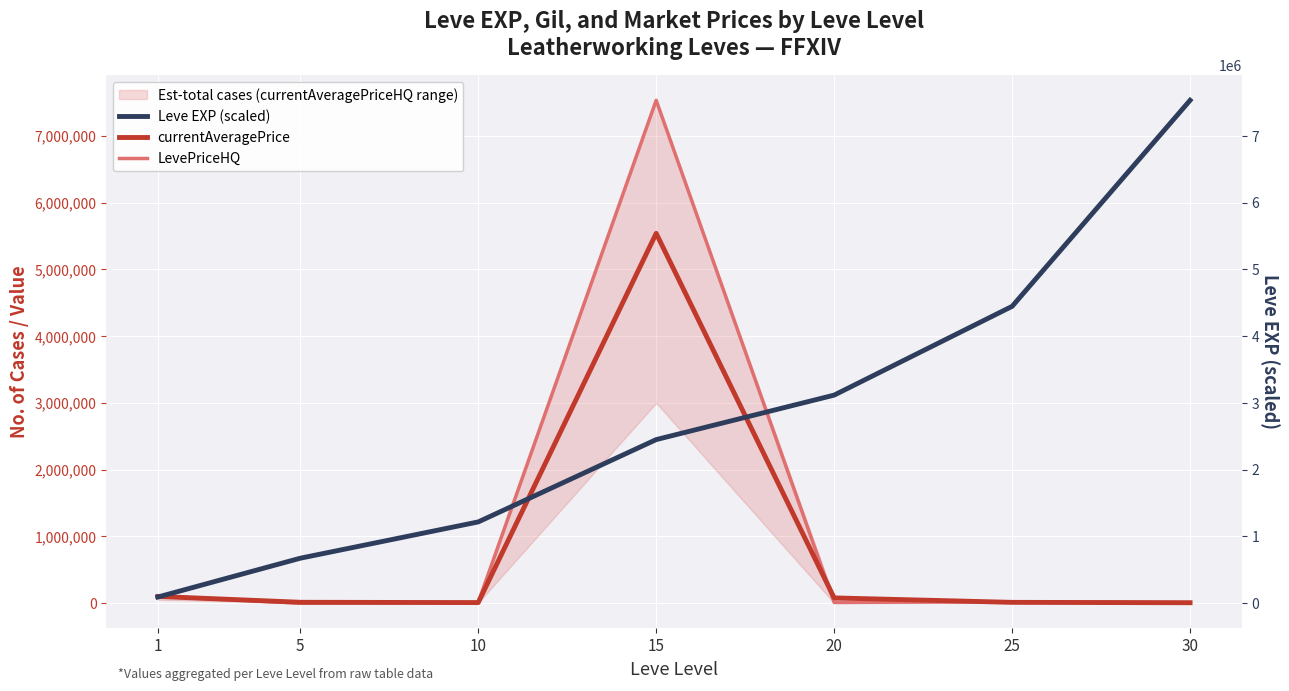

Is this an area chart (filled region under the line)?

No